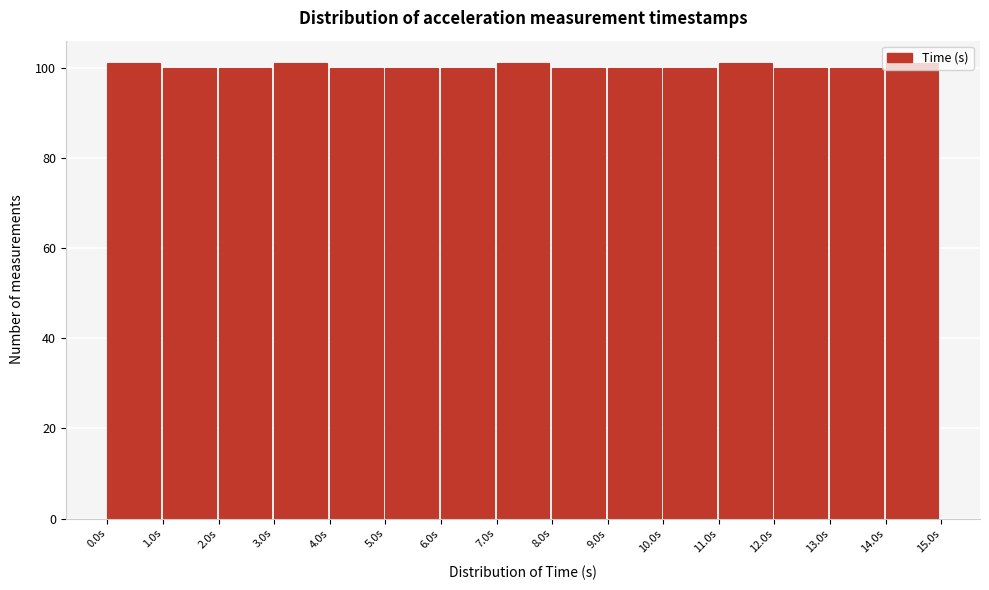

How tall is the bar that spans 7 to 8 on the x-axis? Neither the bar edges nor the heights are printed on the chart, so give them approximately, as read against the axes.

102